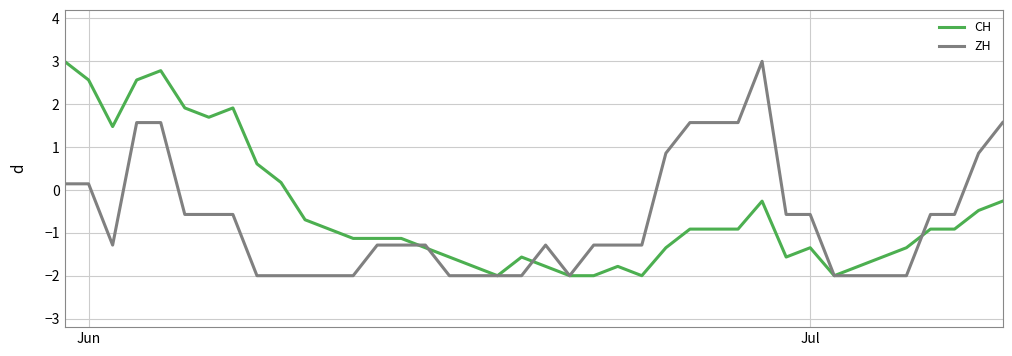

What is the smallest value displayed?

-2.0